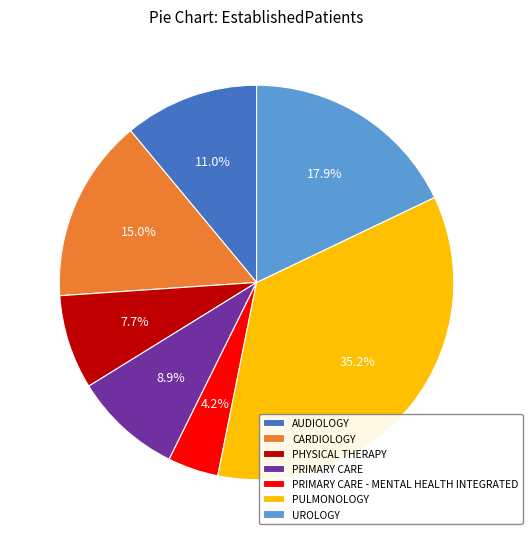

True or false: PRIMARY CARE - MENTAL HEALTH INTEGRATED accounts for 17% of the total.

False